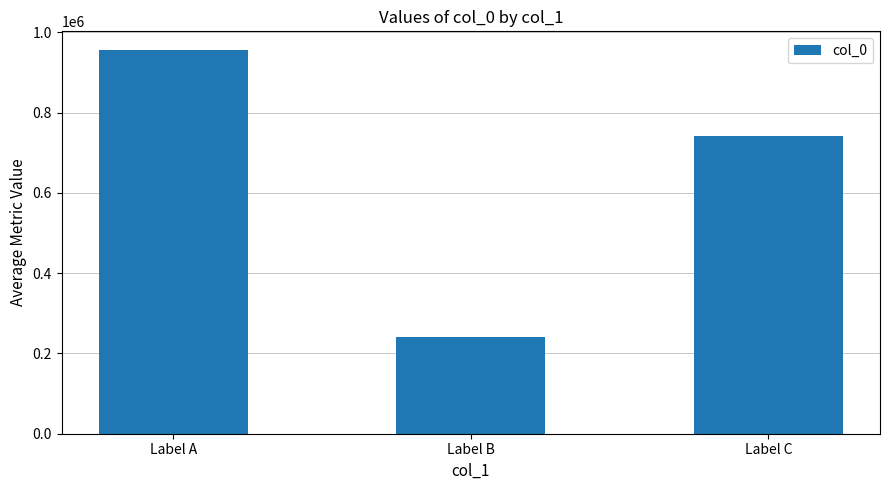

The value at Label B is 241989. True or false?

True